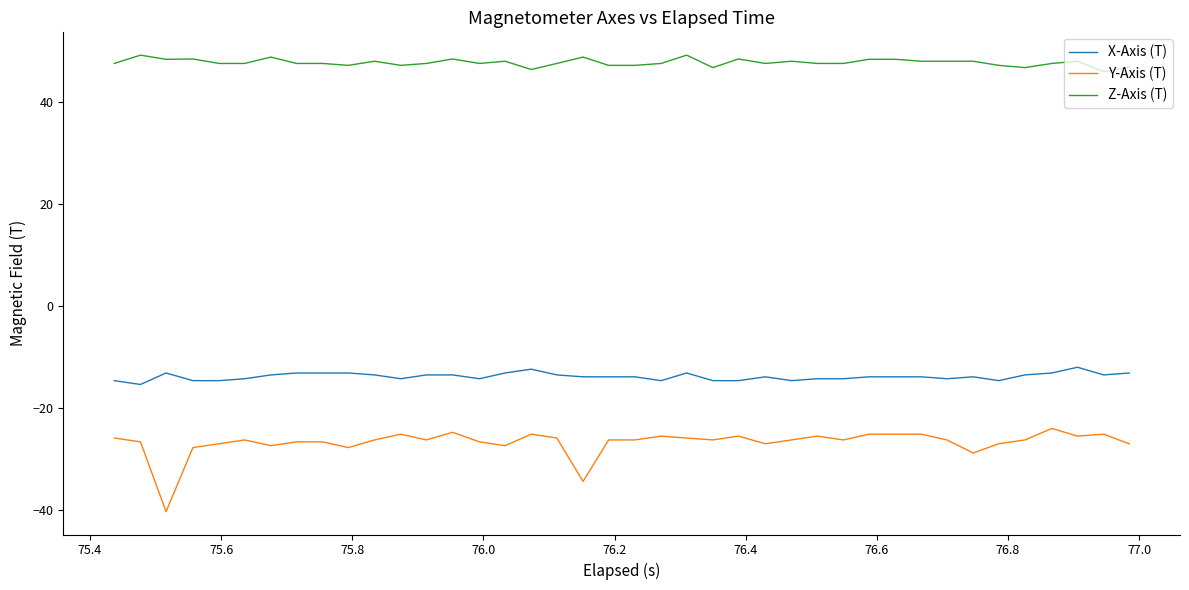

True or false: Y-Axis (T) and X-Axis (T) intersect in this chart.

False